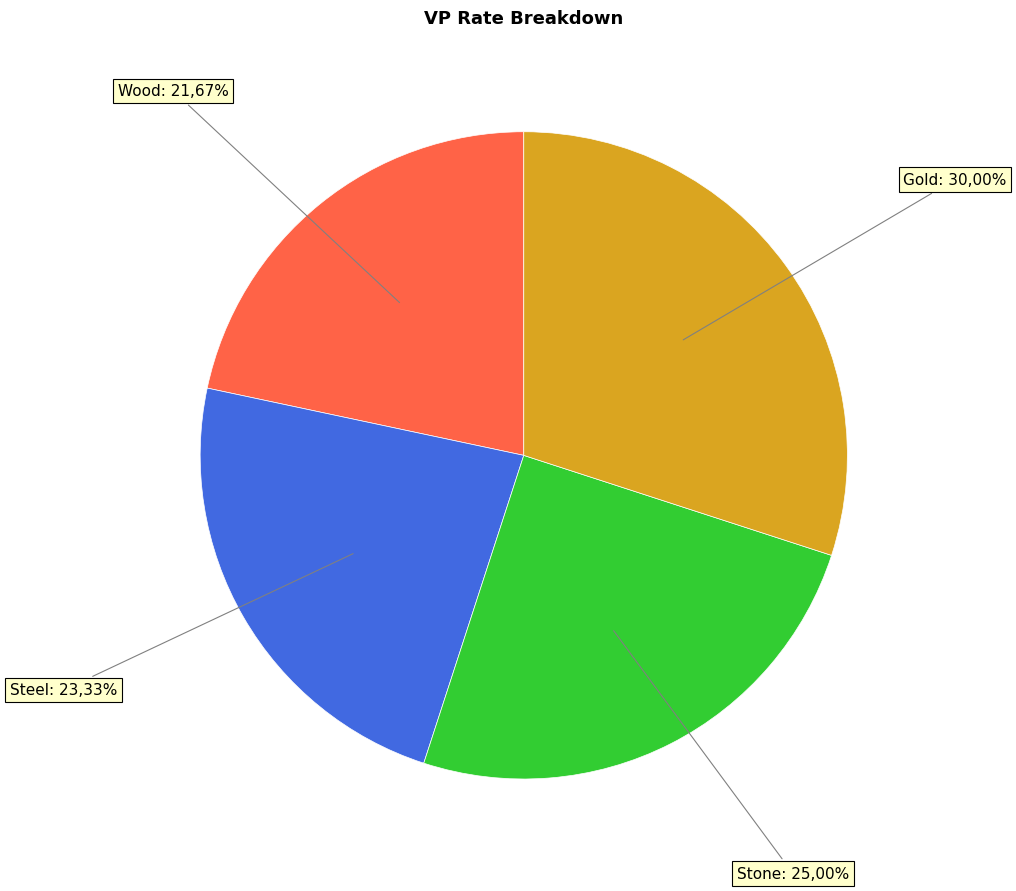

Do Stone and Gold together represent more than half of the pie?

Yes